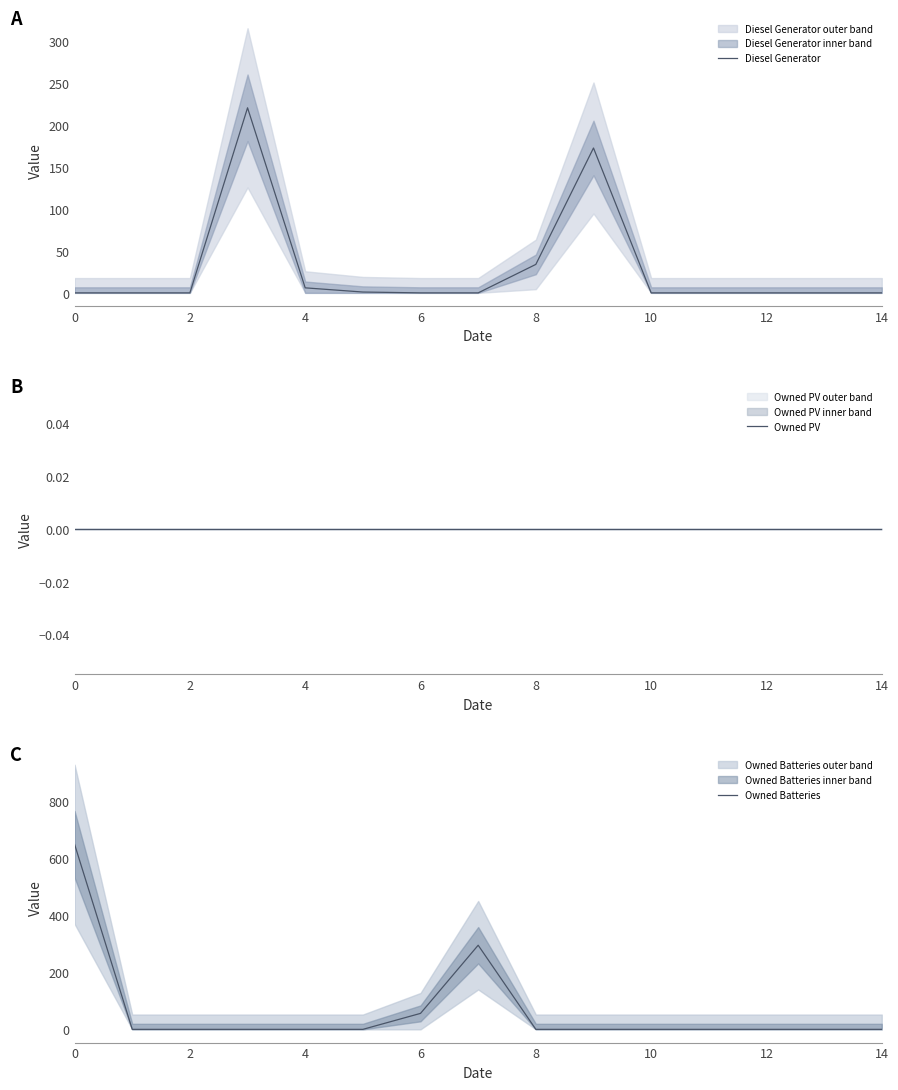

Which series has the widest spread of values?

Owned Batteries